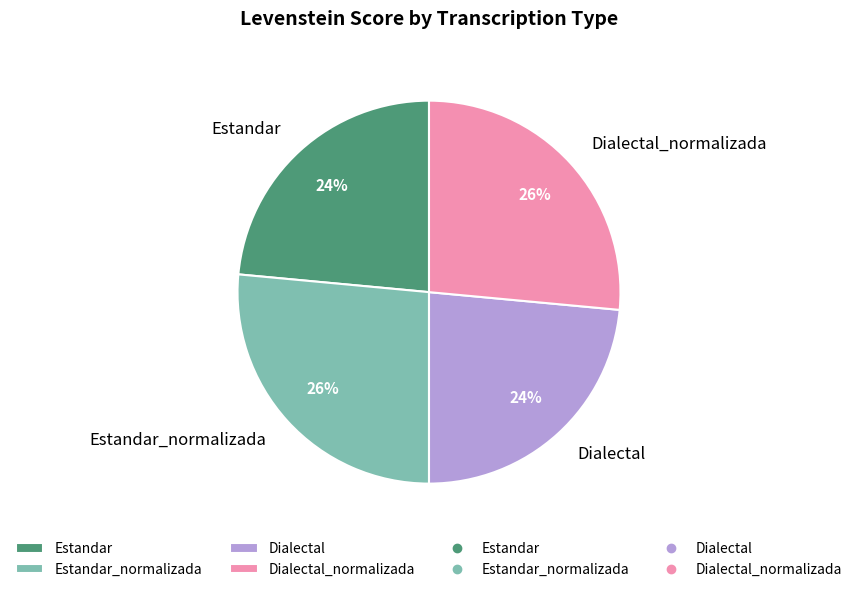

To the nearest percent, what is the average slice percentage?

25%